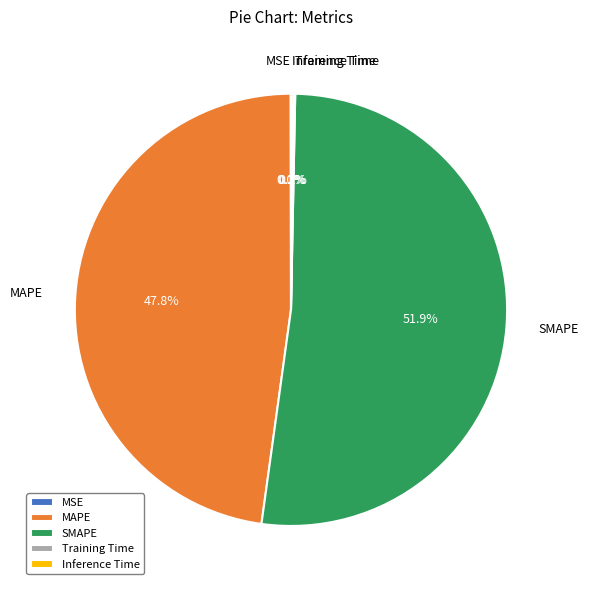

Is SMAPE the majority of the pie?

Yes